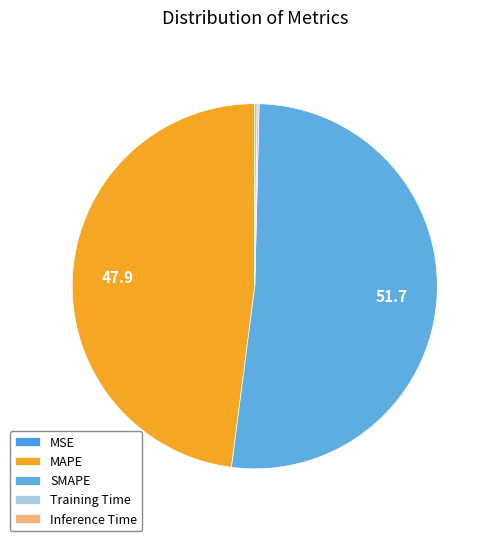

Does any single category account for the majority?

Yes